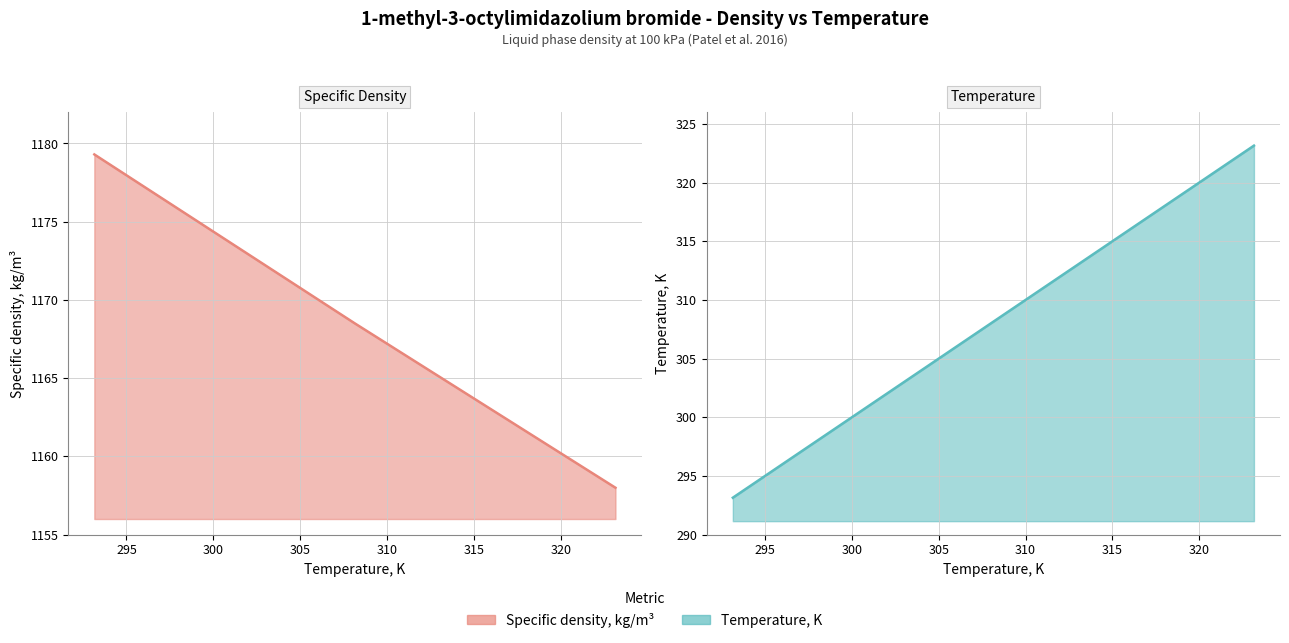

Which series has the largest total across all categories?

Specific density, kg/m3